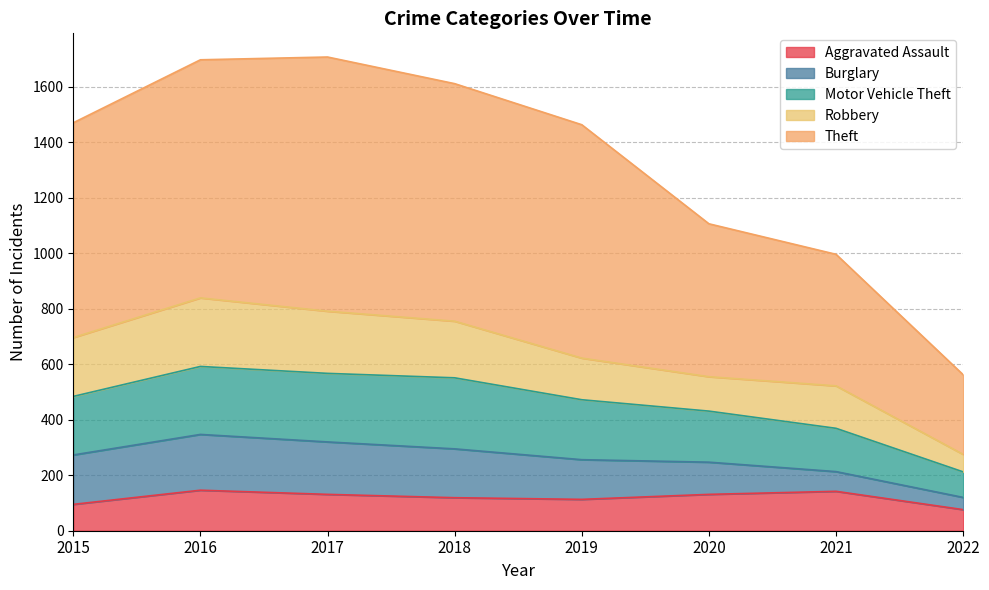

What is the lowest value of the Aggravated Assault series?

76